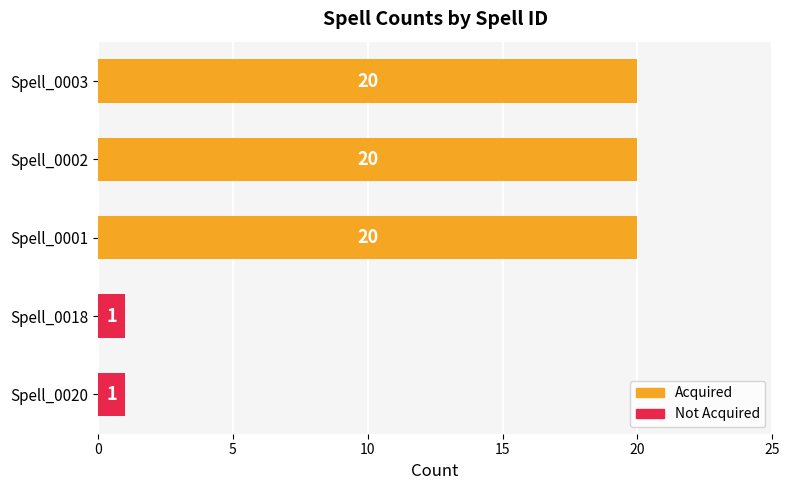

The value at Spell_0018 is 1. True or false?

True